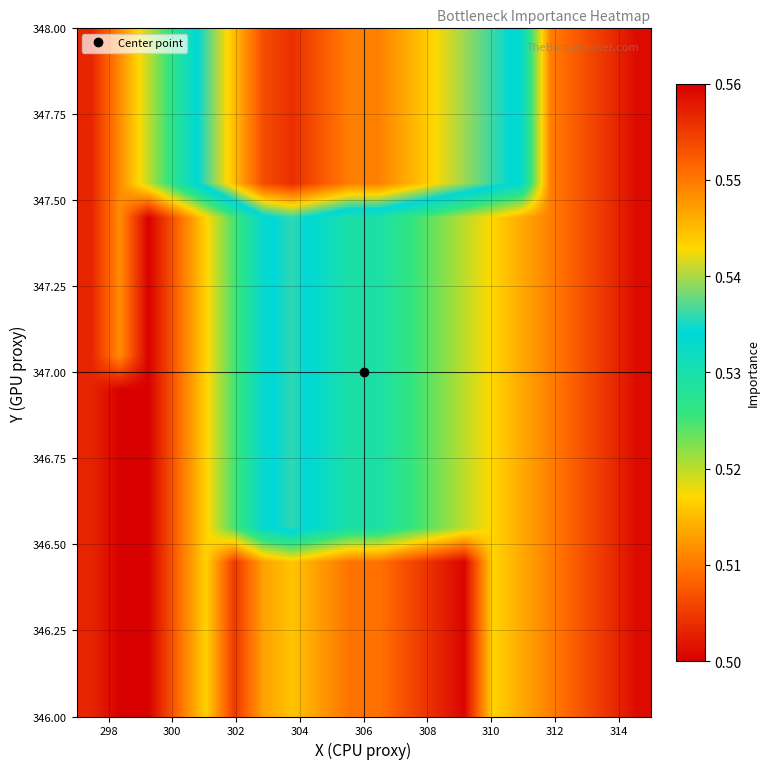

What is the smallest value displayed?

0.5